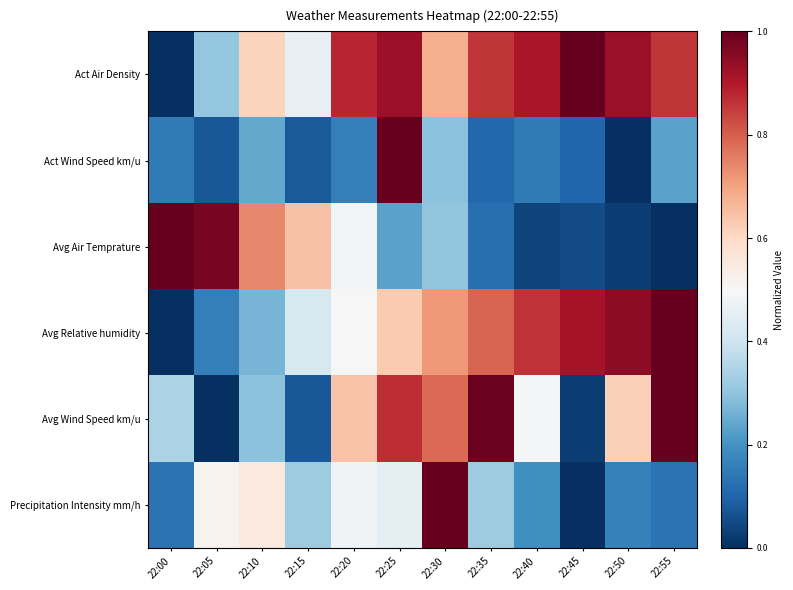

Reading left to right, list all the values displayed in this chart.

Act Air Density: 22:00=0.0	22:05=0.3	22:10=0.6	22:15=0.5	22:20=0.9	22:25=0.9	22:30=0.7	22:35=0.9	22:40=0.9	22:45=1.0	22:50=0.9	22:55=0.9
Act Wind Speed km/u: 22:00=0.1	22:05=0.1	22:10=0.2	22:15=0.1	22:20=0.2	22:25=1.0	22:30=0.3	22:35=0.1	22:40=0.1	22:45=0.1	22:50=0.0	22:55=0.2
Avg Air Temprature: 22:00=1.0	22:05=1.0	22:10=0.7	22:15=0.6	22:20=0.5	22:25=0.2	22:30=0.3	22:35=0.1	22:40=0.0	22:45=0.1	22:50=0.0	22:55=0.0
Avg Relative humidity: 22:00=0.0	22:05=0.2	22:10=0.3	22:15=0.4	22:20=0.5	22:25=0.6	22:30=0.7	22:35=0.8	22:40=0.9	22:45=0.9	22:50=0.9	22:55=1.0
Avg Wind Speed km/u: 22:00=0.3	22:05=0.0	22:10=0.3	22:15=0.1	22:20=0.6	22:25=0.9	22:30=0.8	22:35=1.0	22:40=0.5	22:45=0.0	22:50=0.6	22:55=1.0
Precipitation Intensity mm/h: 22:00=0.1	22:05=0.5	22:10=0.5	22:15=0.3	22:20=0.5	22:25=0.5	22:30=1.0	22:35=0.3	22:40=0.2	22:45=0.0	22:50=0.2	22:55=0.1